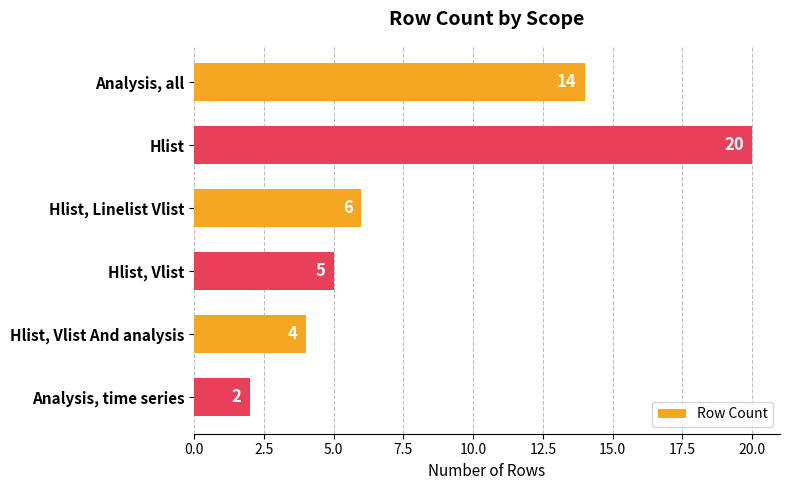

Reading top to bottom, extract all data points from this chart.

14	20	6	5	4	2